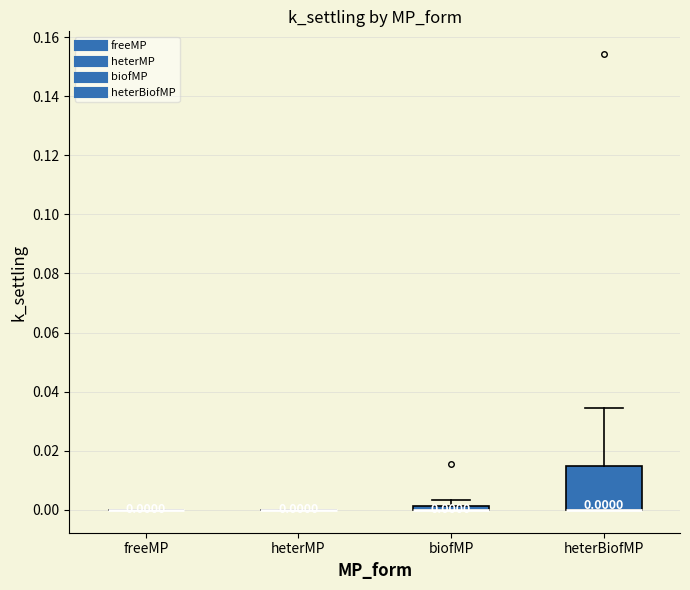

Which box is the tallest, from its lower edge to its upper edge?

heterBiofMP